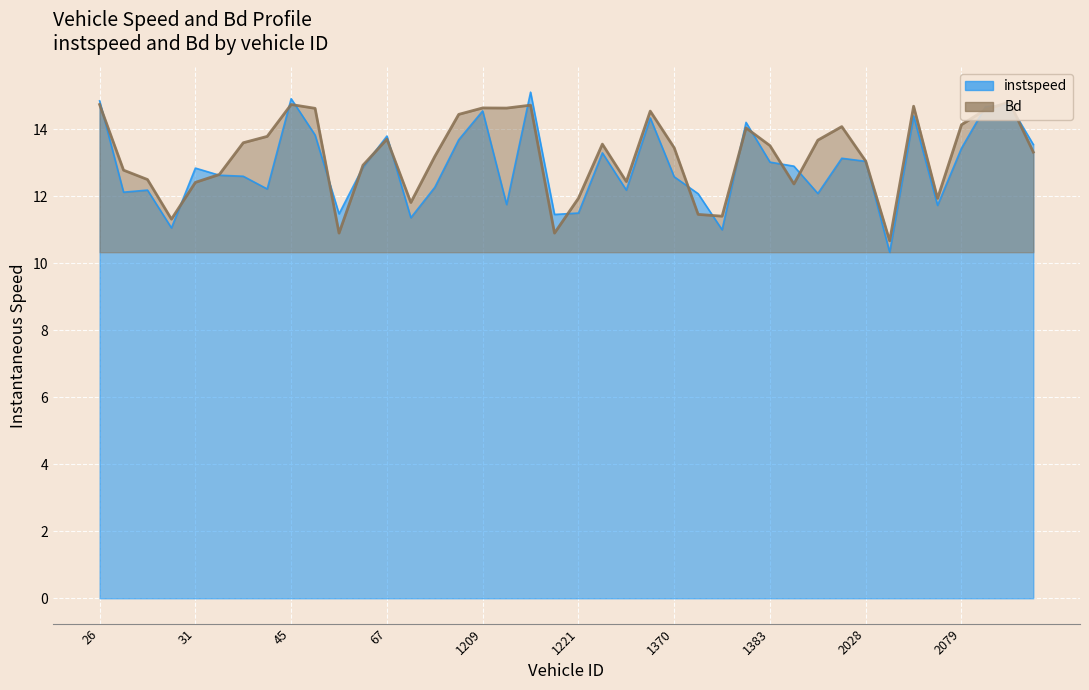

What is the approximate value of Bd at 67.0?

13.7